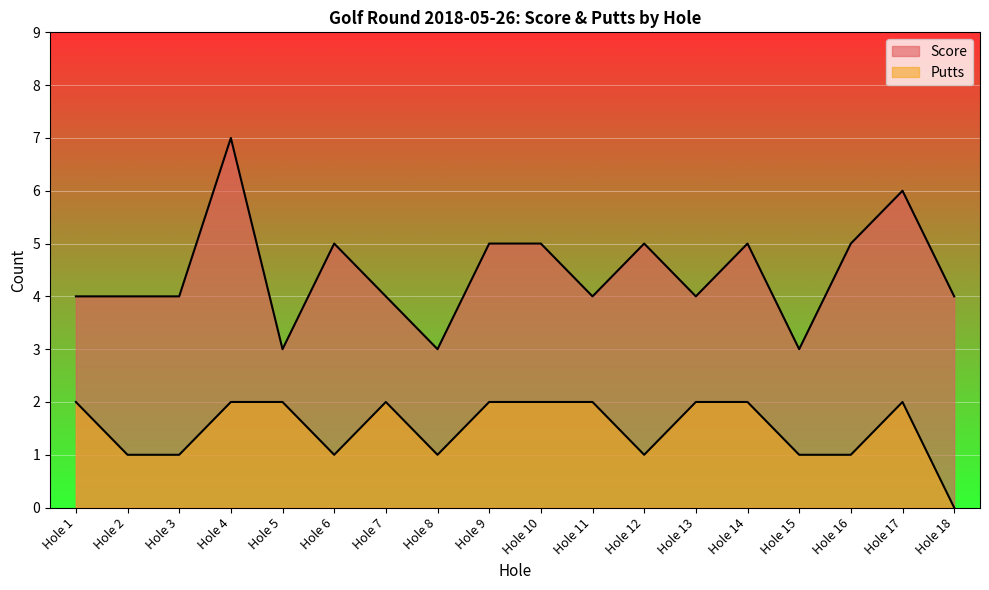

What is the highest value of the Putts series?

2